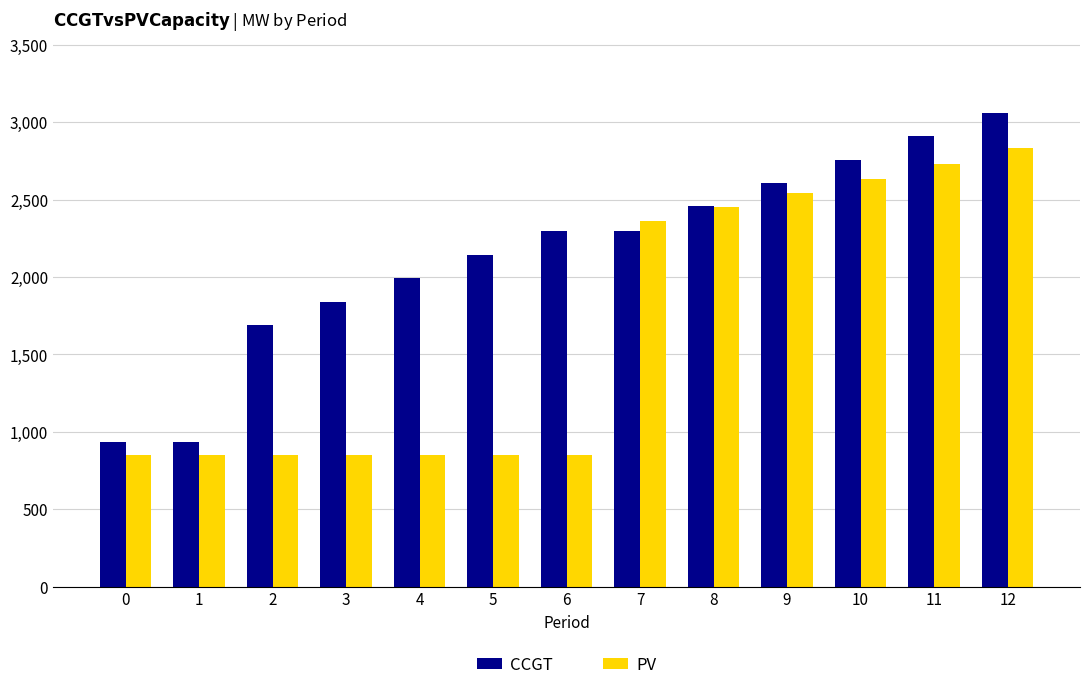

What is the sum of the CCGT values at 4 and 11?

4899